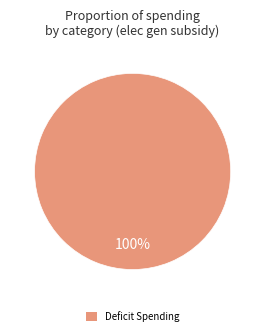

What percentage is the Deficit Spending slice, to the nearest percent?

100%